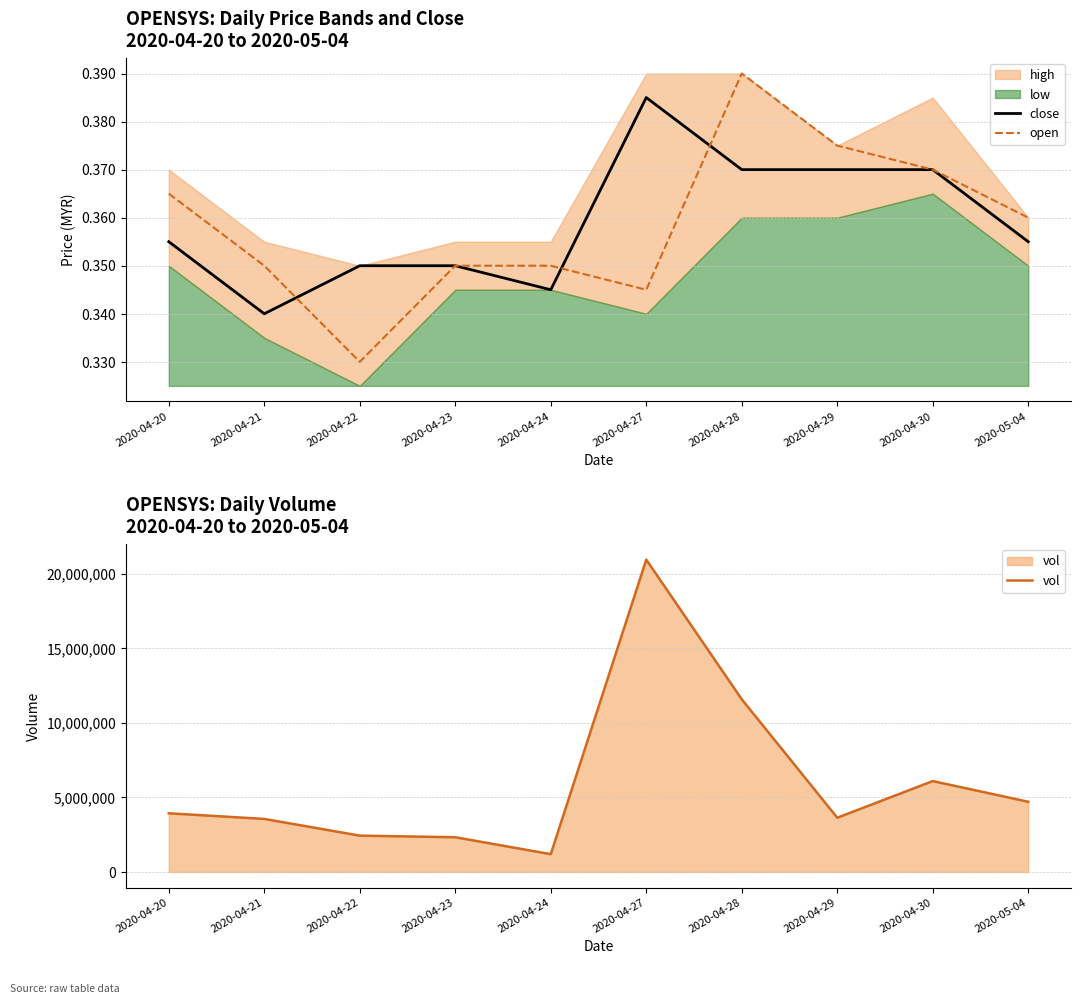

What is the average value of the open series?

0.4